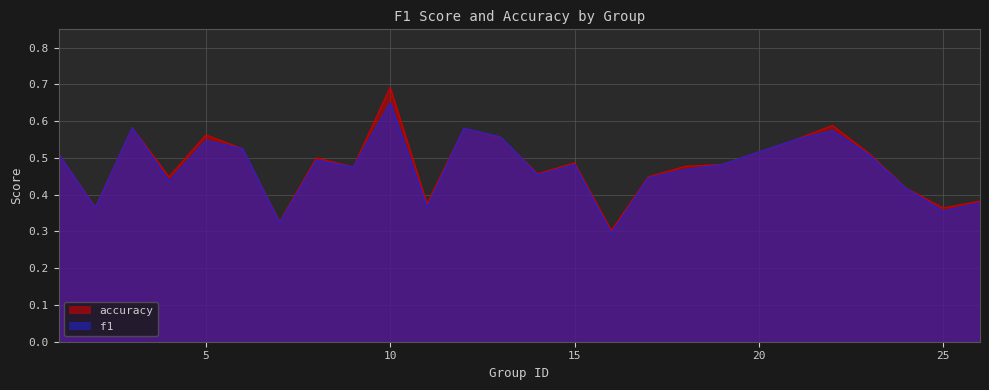

What is the maximum value shown in the chart?

0.7